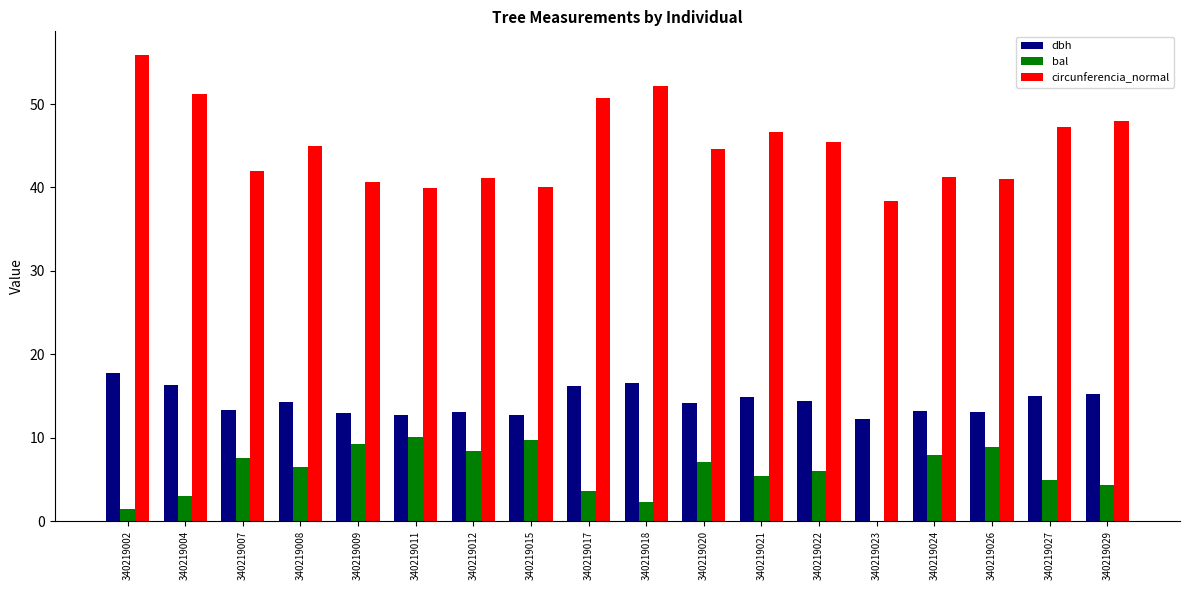

What is the average value of the bal series?

5.9